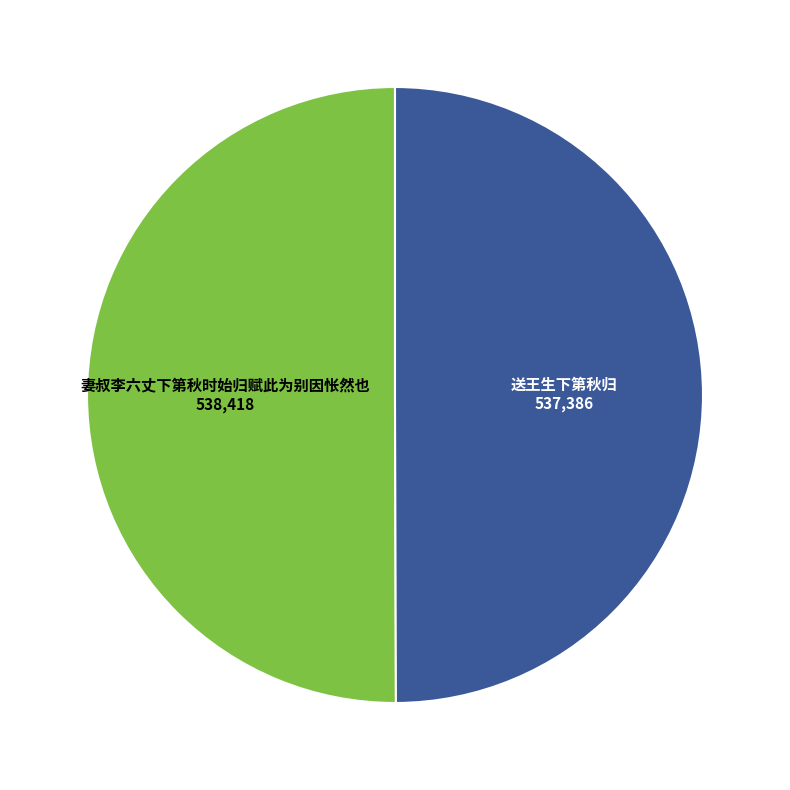

How many segments does this pie chart have?

2